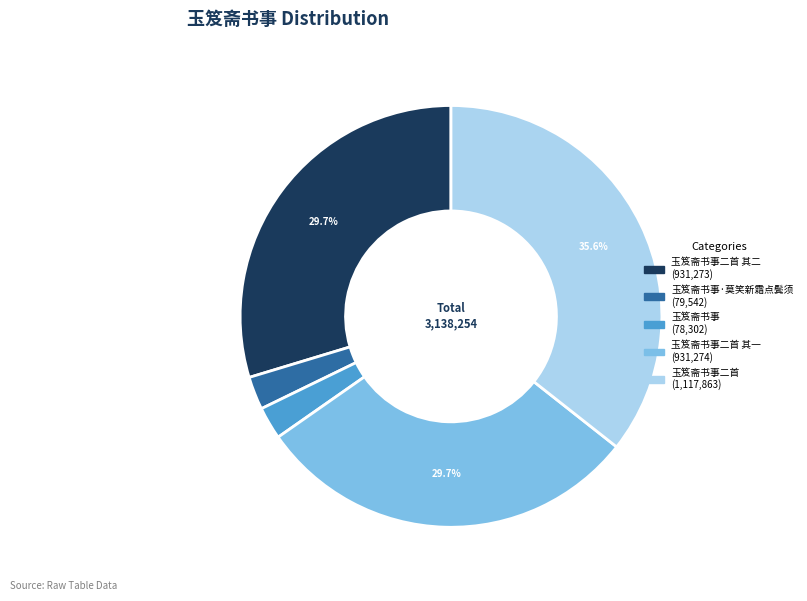

Does any single category account for the majority?

No